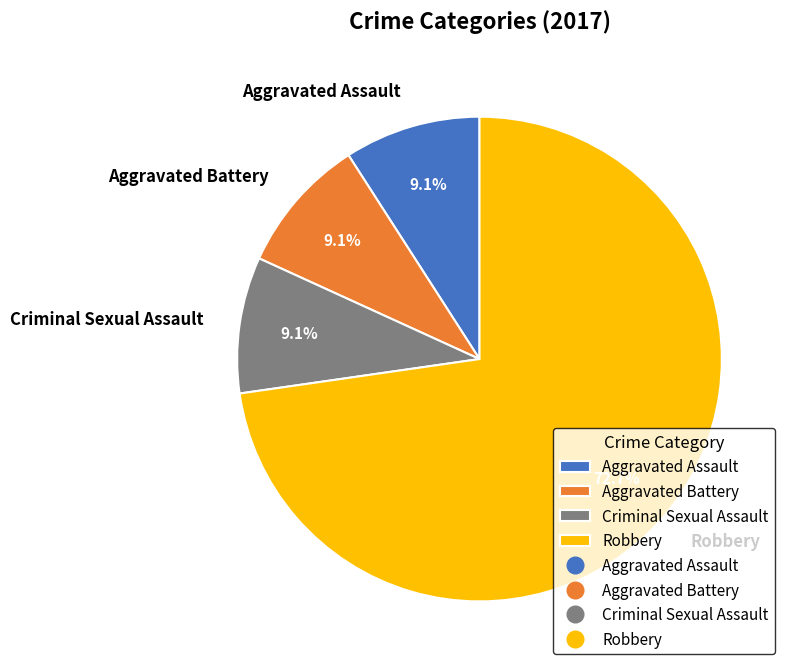

To the nearest percent, what is the average slice percentage?

25%